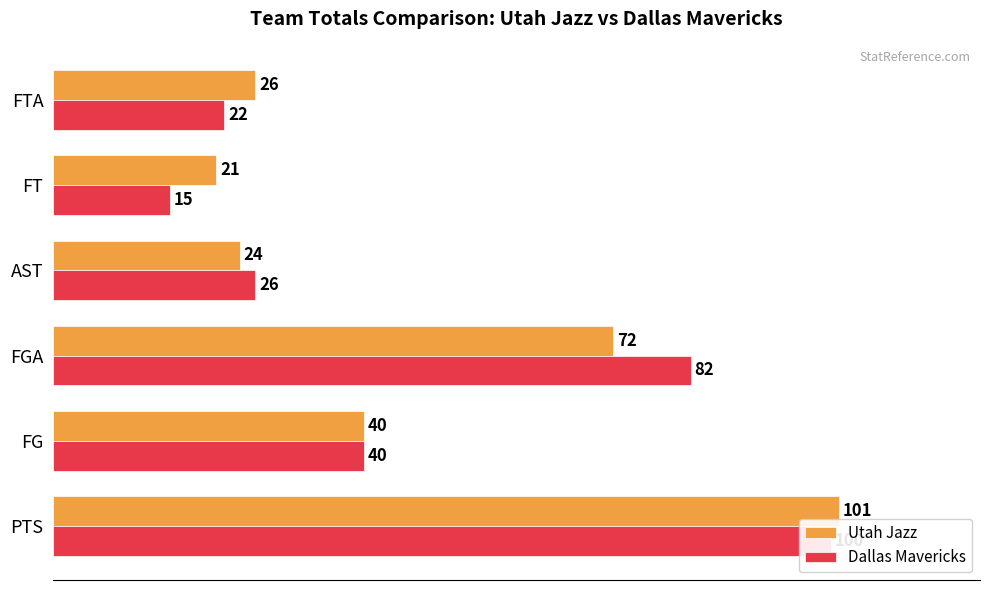

Reading left to right, extract all data points from this chart.

Utah Jazz: 101	40	72	24	21	26
Dallas Mavericks: 100	40	82	26	15	22